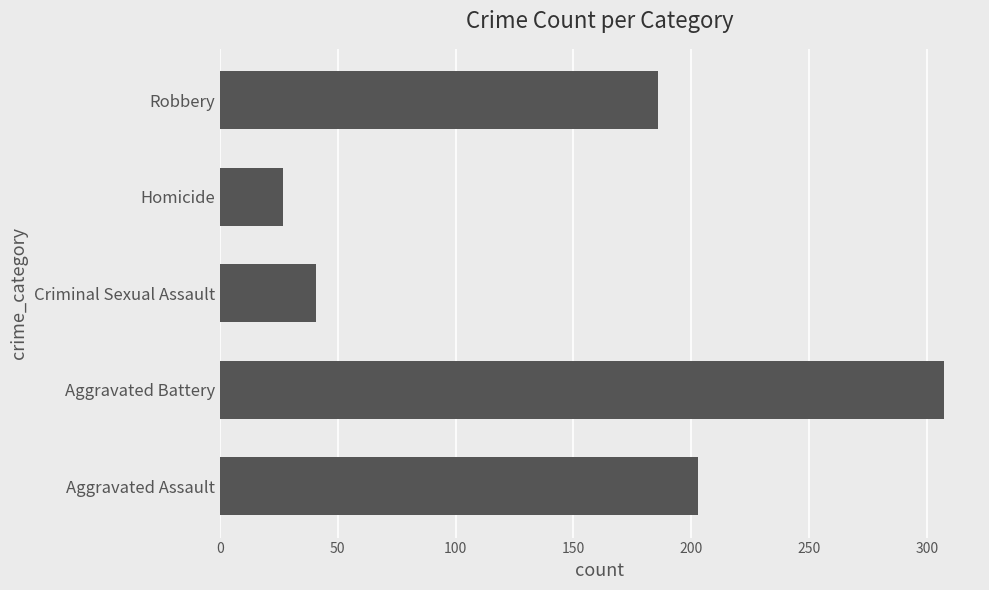

What is the difference between the maximum and minimum values?

280